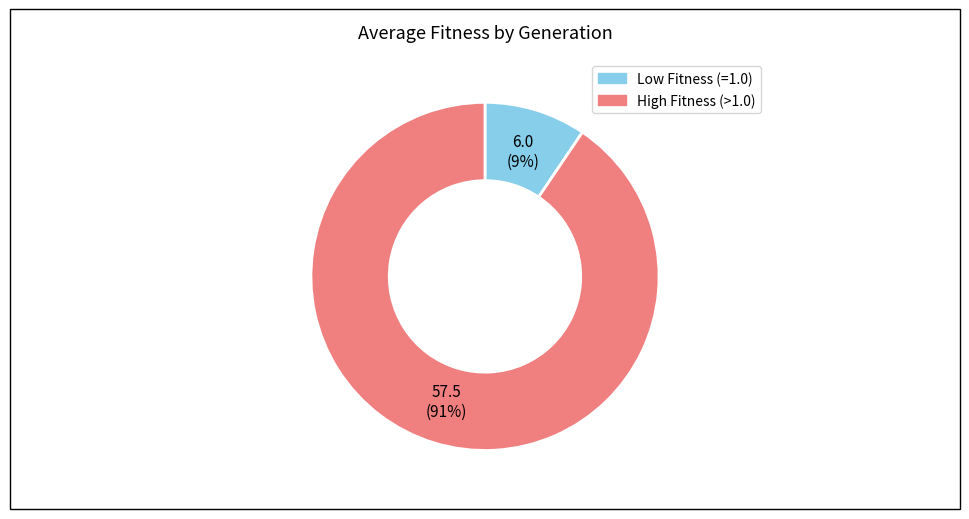

Combined, do Low Fitness (=1.0) and High Fitness (>1.0) account for over 50%?

Yes